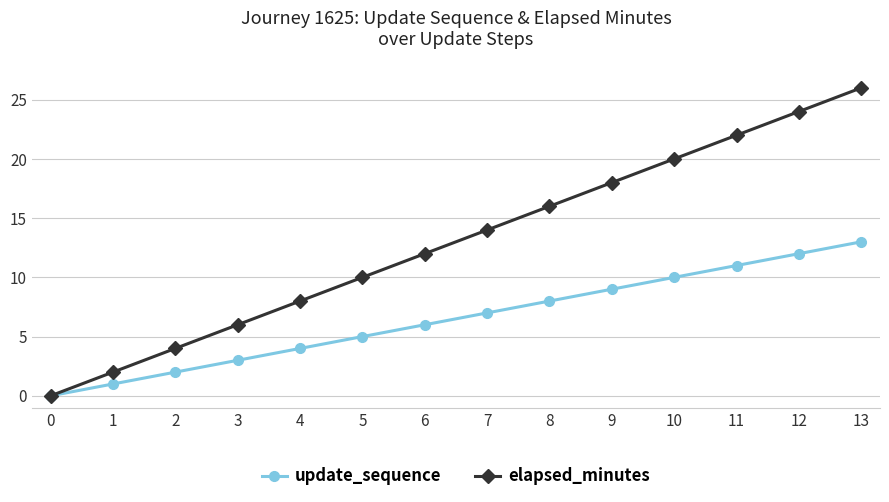

Which series has the largest total across all categories?

elapsed_minutes